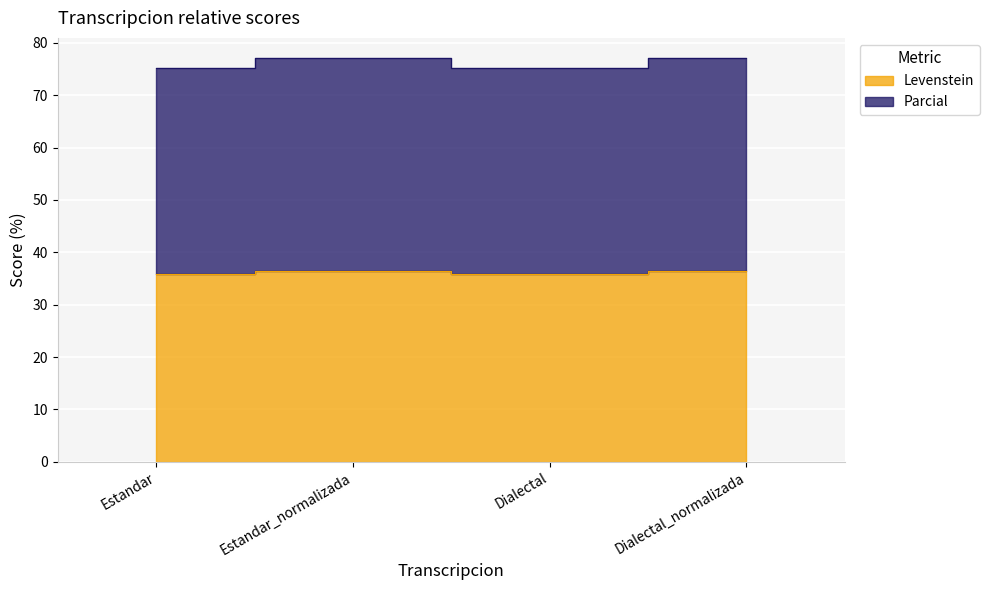

Between Estandar and Estandar_normalizada, which is larger?

Estandar_normalizada